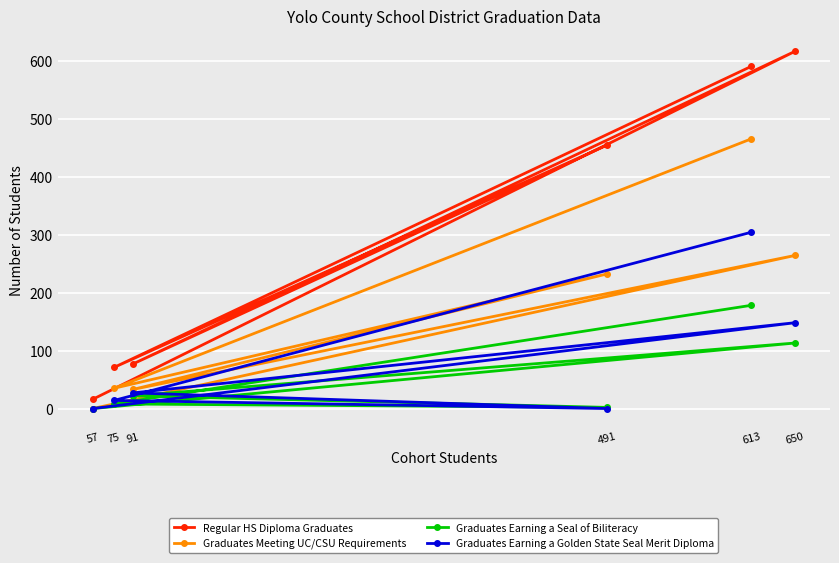

How many intersections are there between Graduates Earning a Golden State Seal Merit Diploma and Graduates Earning a Seal of Biliteracy?

2